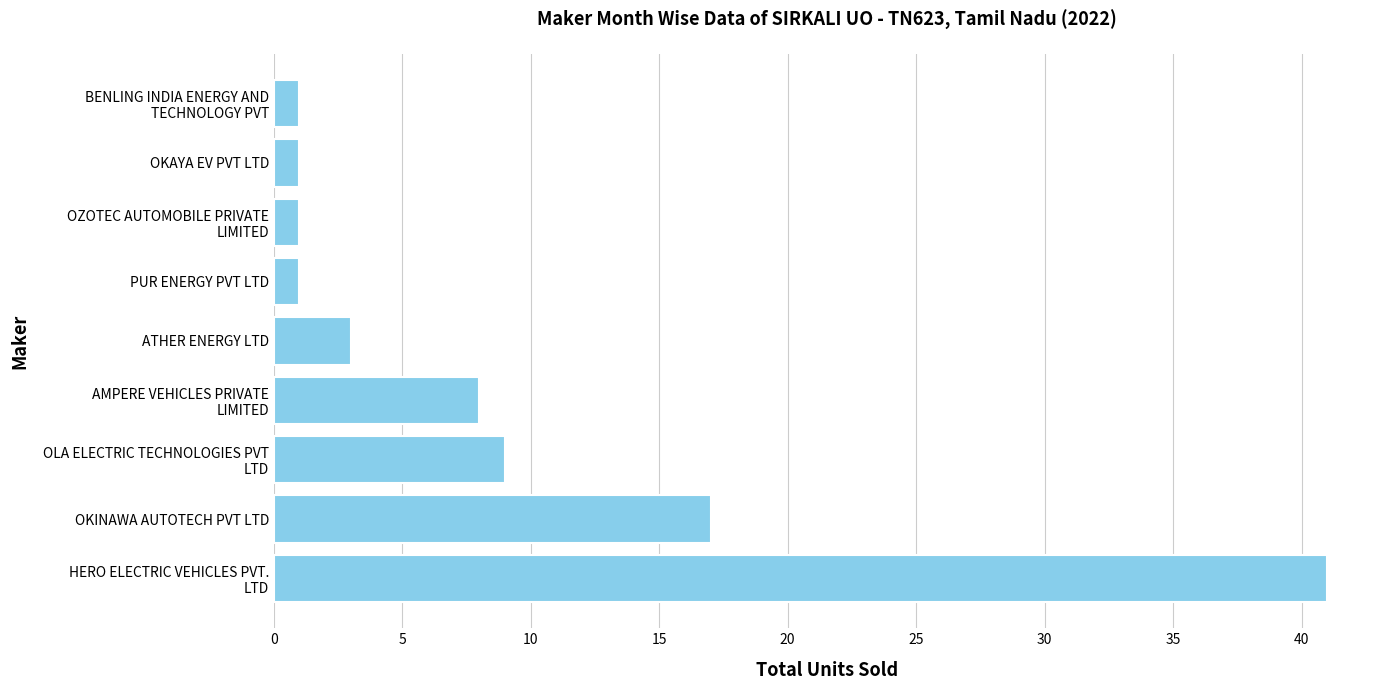

What is the greatest value displayed?

41